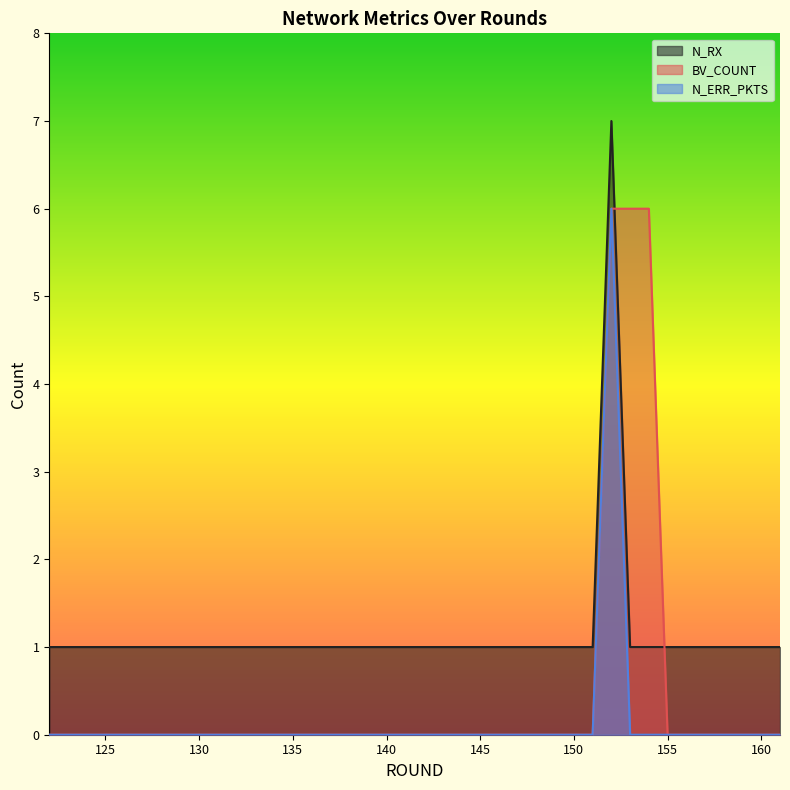

Reading left to right, extract all data points from this chart.

N_RX: 122=1	123=1	124=1	125=1	126=1	127=1	128=1	129=1	130=1	131=1	132=1	133=1	134=1	135=1	136=1	137=1	138=1	139=1	140=1	141=1	142=1	143=1	144=1	145=1	146=1	147=1	148=1	149=1	150=1	151=1	152=7	153=1	154=1	155=1	156=1	157=1	158=1	159=1	160=1	161=1
BV_COUNT: 122=0	123=0	124=0	125=0	126=0	127=0	128=0	129=0	130=0	131=0	132=0	133=0	134=0	135=0	136=0	137=0	138=0	139=0	140=0	141=0	142=0	143=0	144=0	145=0	146=0	147=0	148=0	149=0	150=0	151=0	152=6	153=6	154=6	155=0	156=0	157=0	158=0	159=0	160=0	161=0
N_ERR_PKTS: 122=0	123=0	124=0	125=0	126=0	127=0	128=0	129=0	130=0	131=0	132=0	133=0	134=0	135=0	136=0	137=0	138=0	139=0	140=0	141=0	142=0	143=0	144=0	145=0	146=0	147=0	148=0	149=0	150=0	151=0	152=6	153=0	154=0	155=0	156=0	157=0	158=0	159=0	160=0	161=0